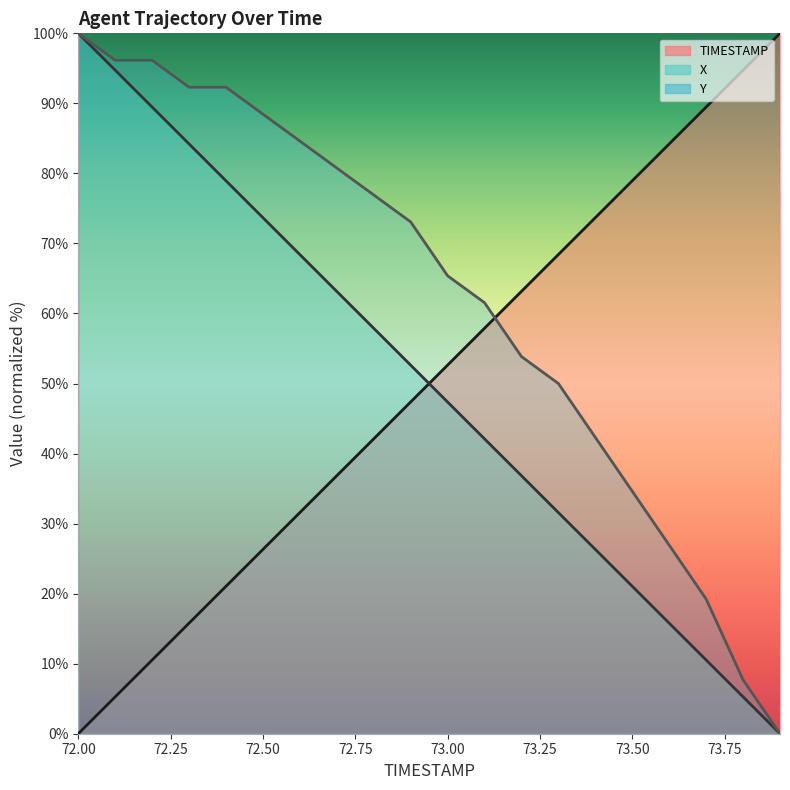

What is the average value of the X (line) series?

50.0